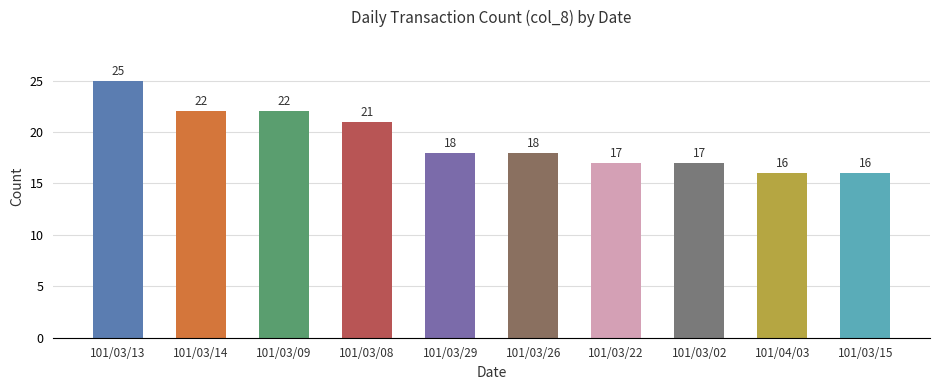

Which has a higher value, 101/03/15 or 101/03/08?

101/03/08